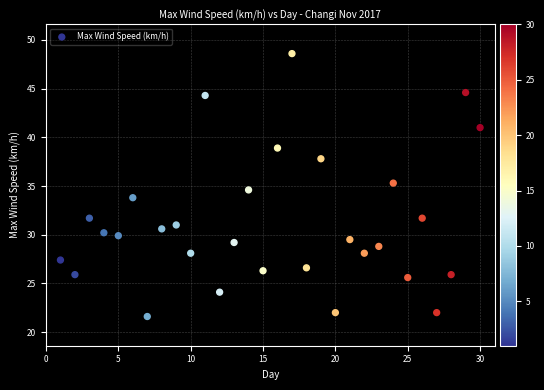

What is the range of X values (max minus min)?

29.0